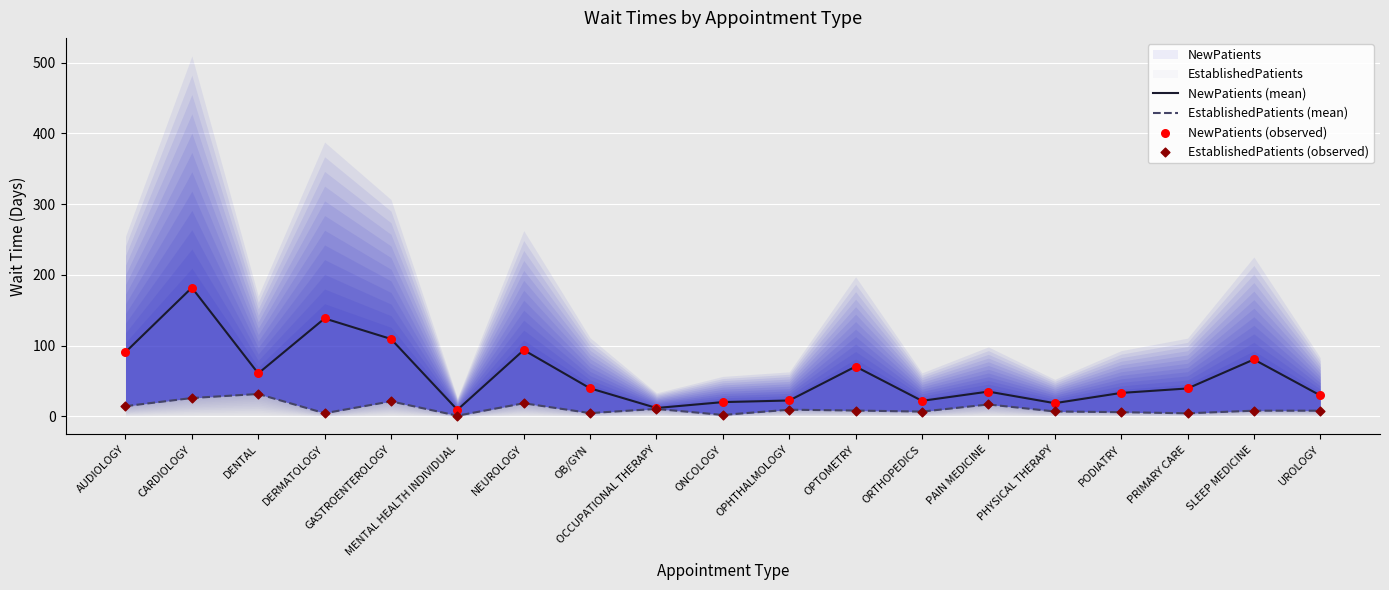

At how many categories does at least one series exceed 144?

1